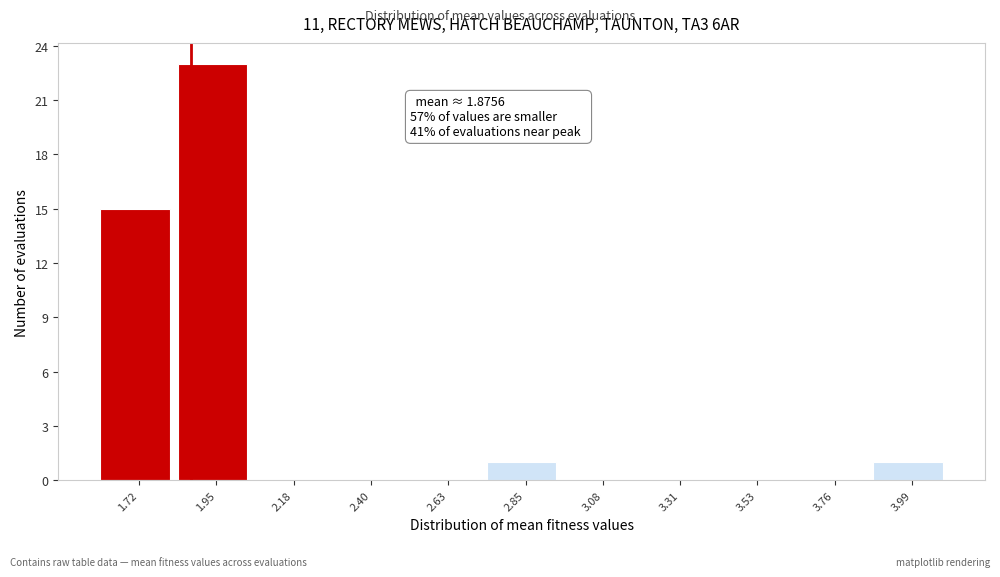

Over which range of the x-axis is the bar tallest?

1.85 to 2.05